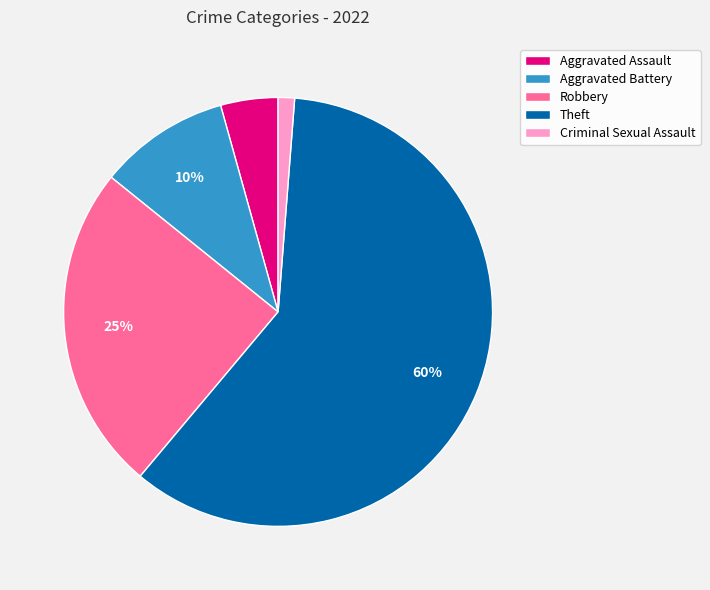

Between Theft and Aggravated Assault, which is larger?

Theft